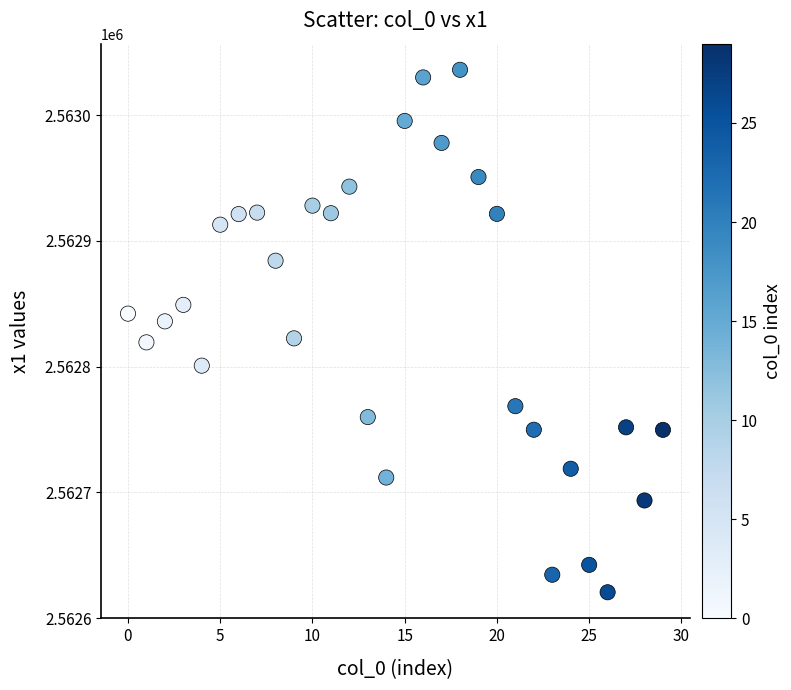

What is the range of Y values (max minus min)?

415.6